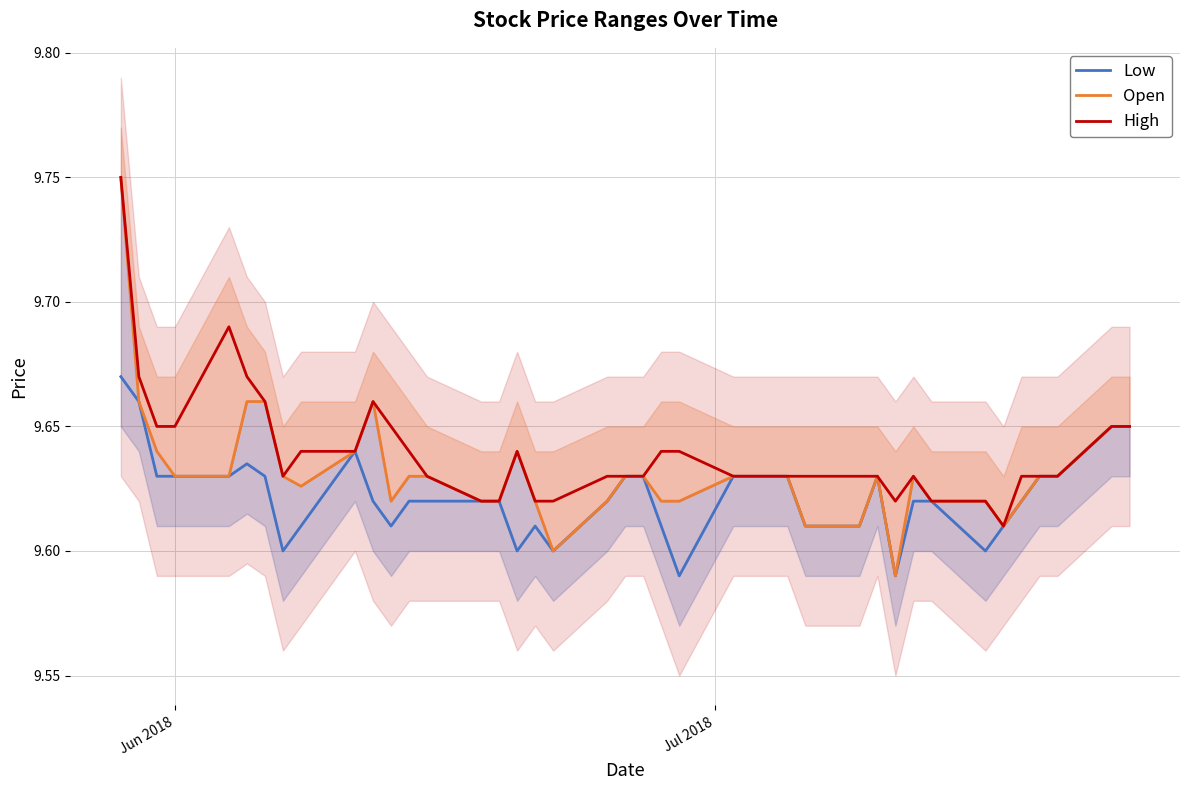

True or false: Open and Low intersect in this chart.

False